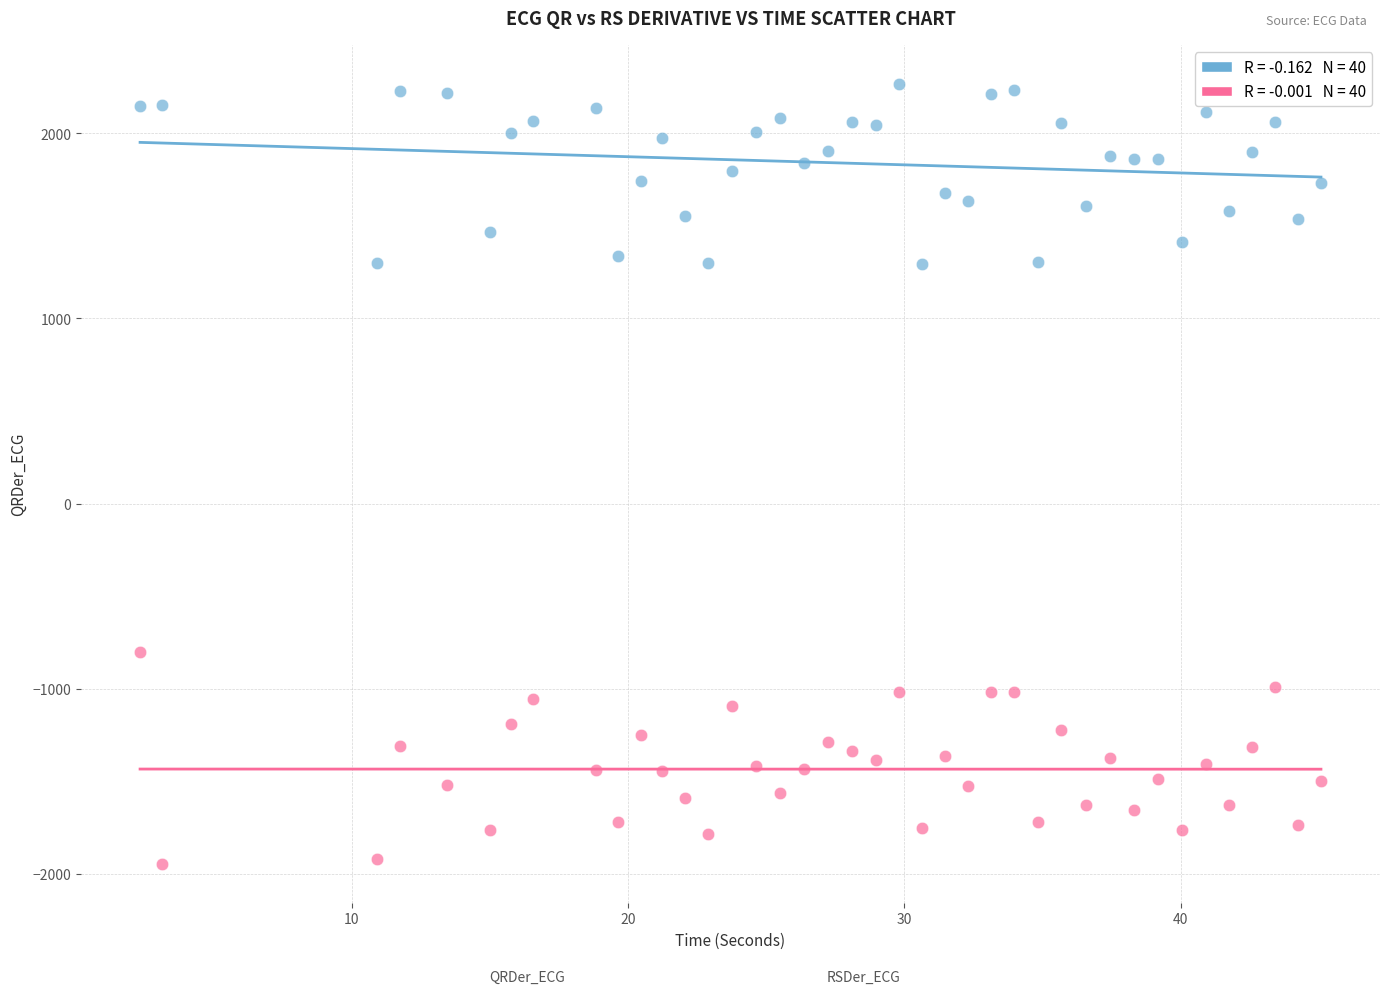

Across all data points, what is the range of X values (max minus min)?

42.8